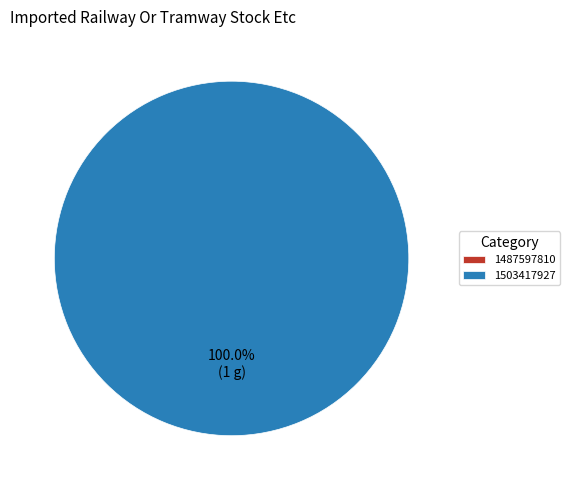

Which slice is the largest?

1503417927